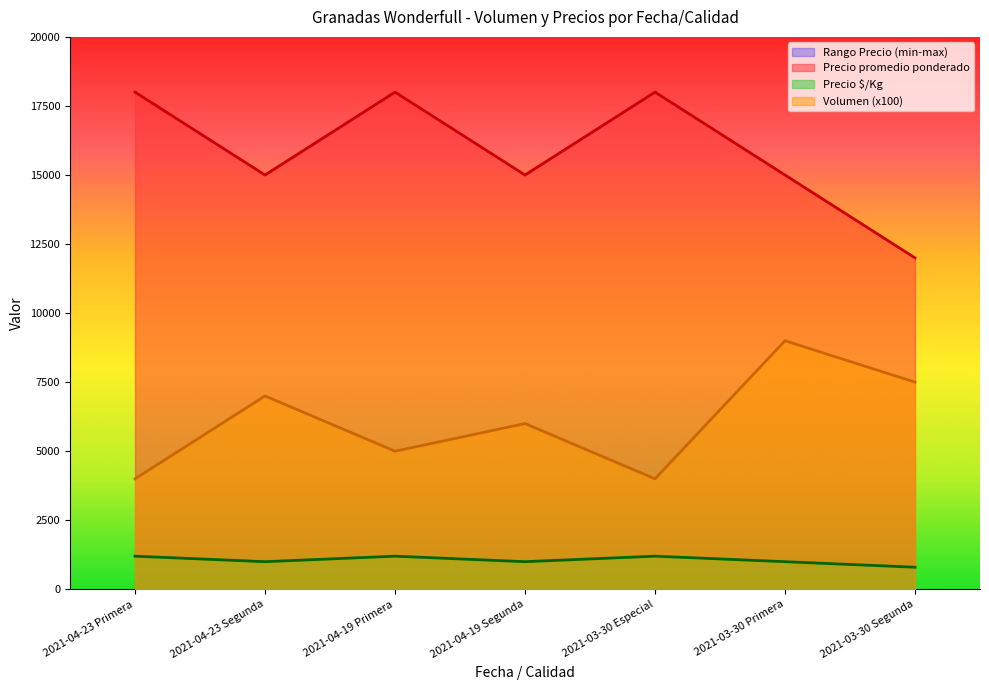

What is the difference between the Precio minimo values at 2021-03-30 Segunda and 2021-03-30 Especial?

400